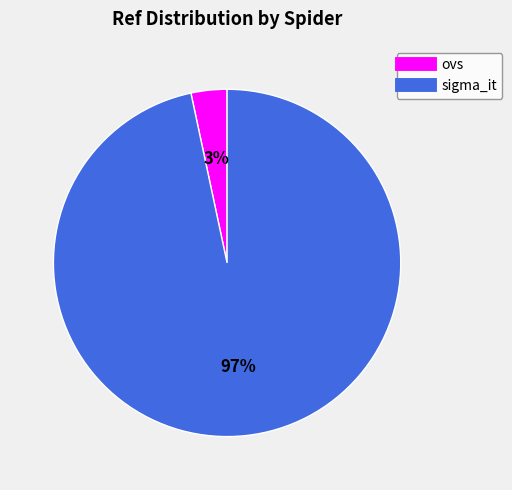

What is the smallest slice in the pie chart?

ovs